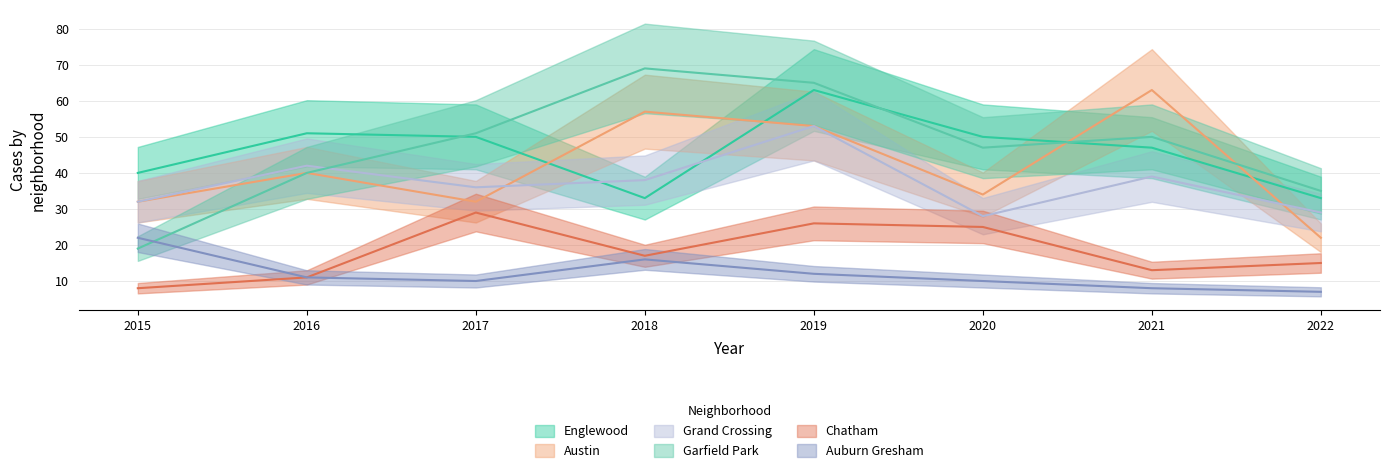

Between 2021 and 2022, which series saw the biggest shift?

Austin